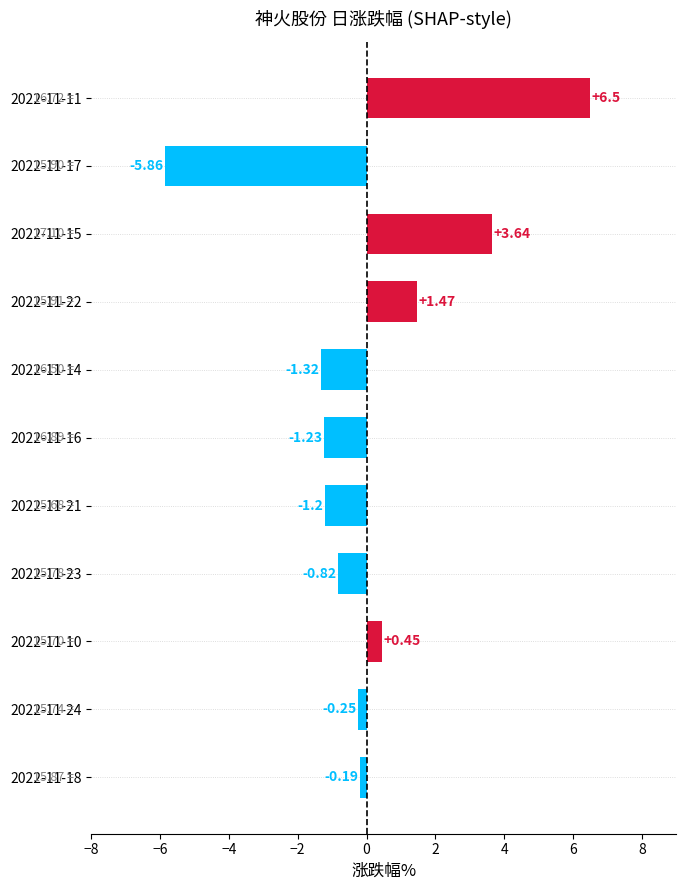

What is the change in value from 2022-11-16 to 2022-11-15?

+4.9